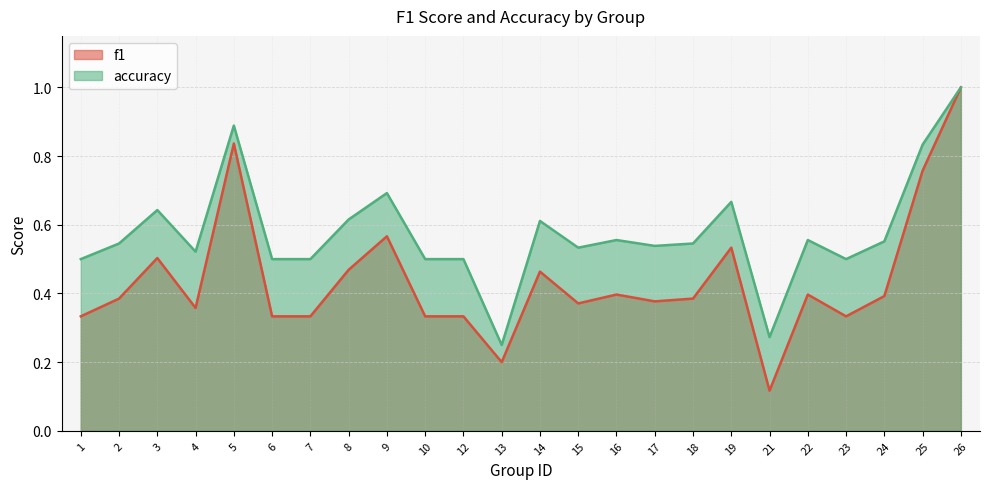

The value of accuracy at 26 is 1.6. True or false?

False